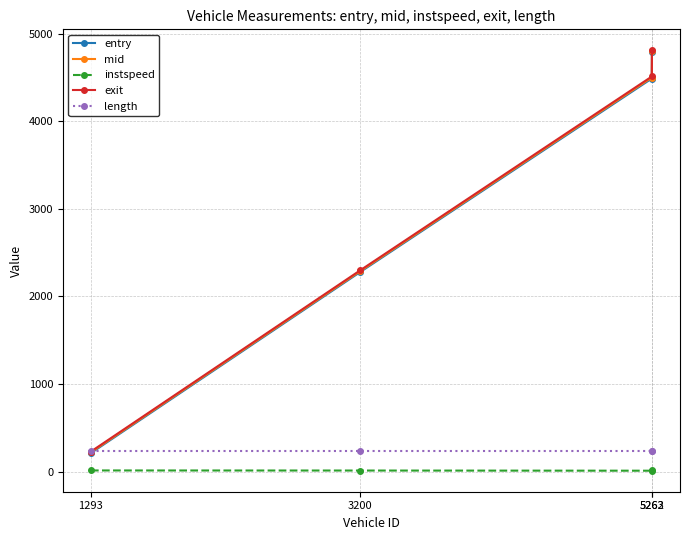

At which category is the sum across all series the highest?

5263